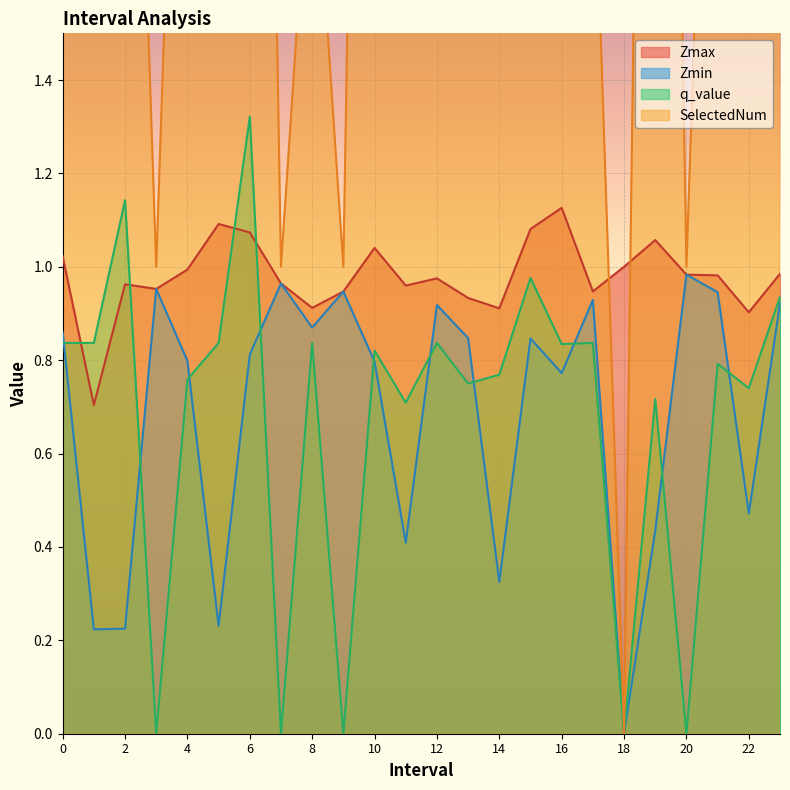

What is the maximum value shown in the chart?

5.0